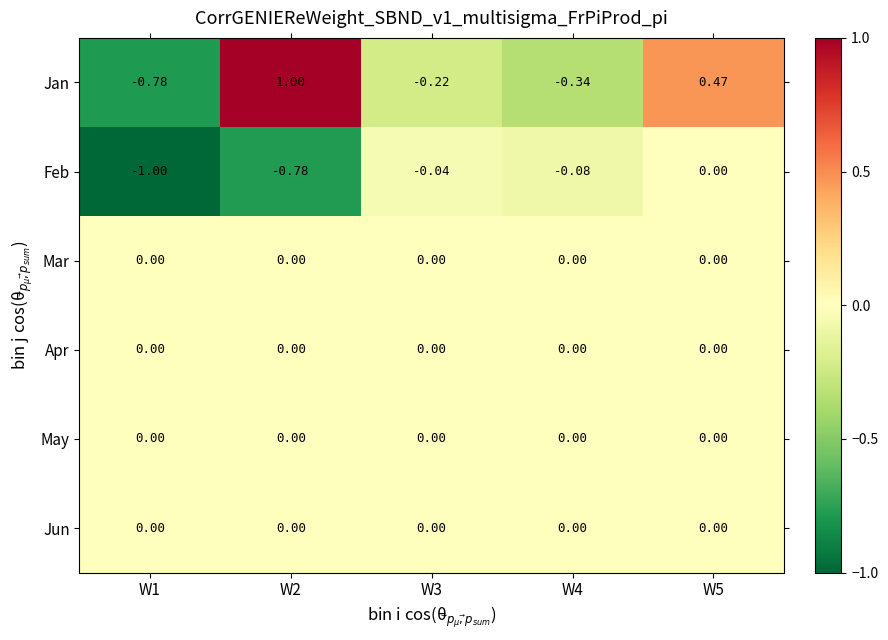

Is the value of May at W3 greater than the value of Jan at W3?

Yes